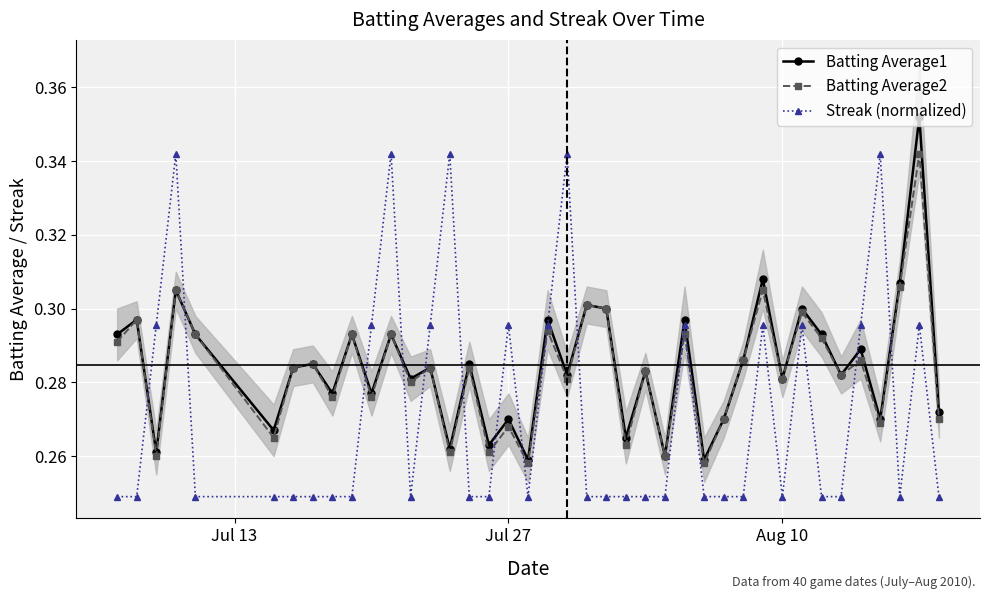

How many interior local peaks does the Batting Average2 series have?

16